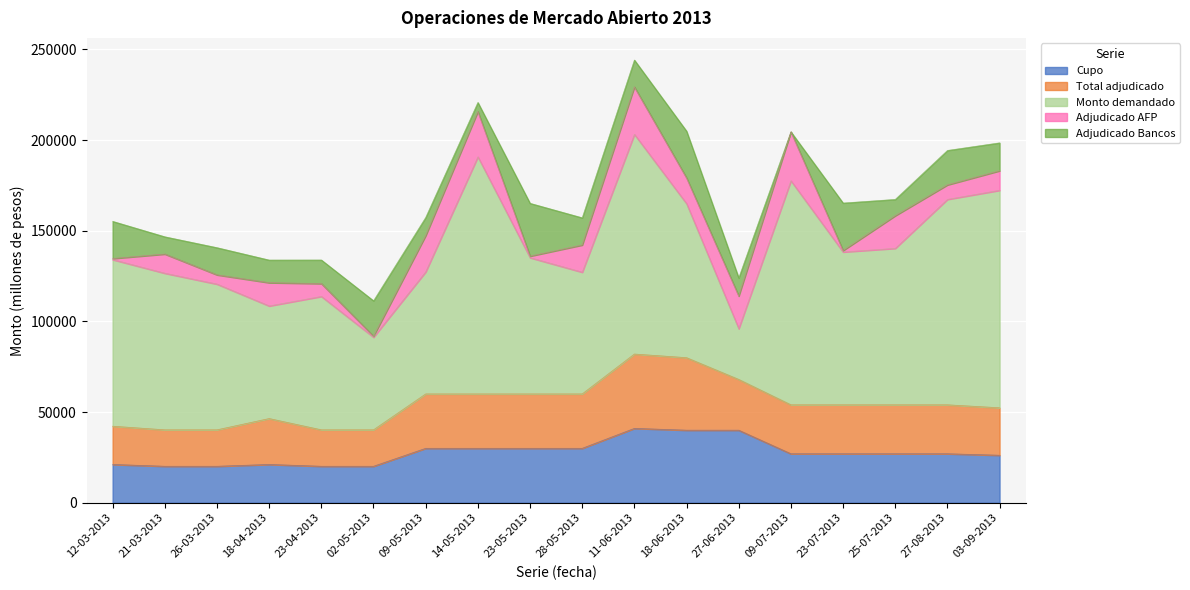

What is the sum of the Total adjudicado values at 27-06-2013 and 21-03-2013?

48100